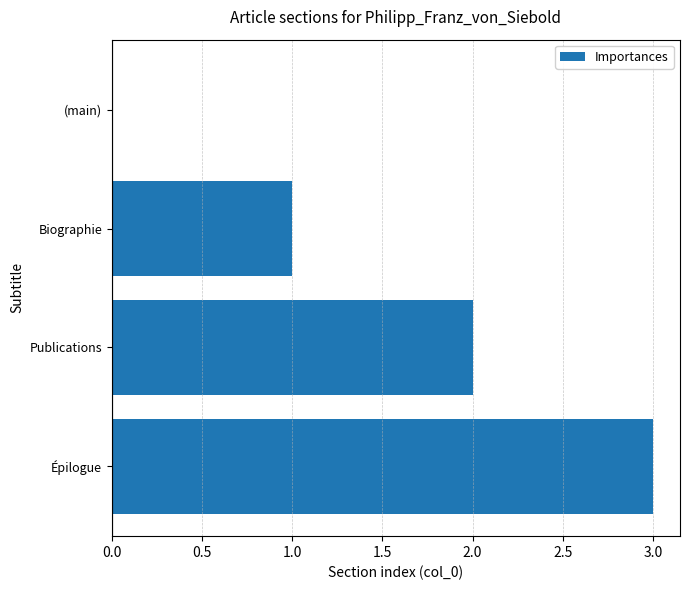

What is the sum of the values at Épilogue and (main)?

3